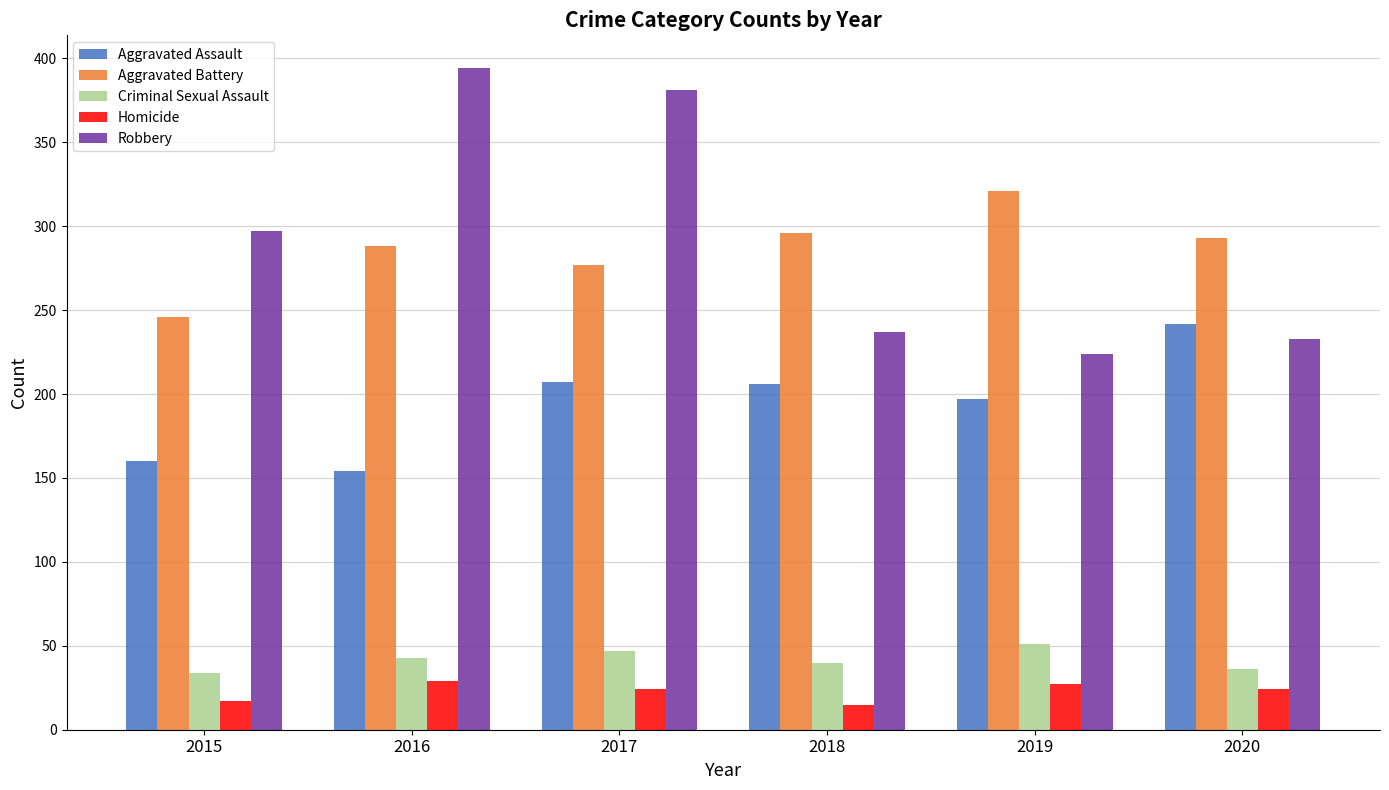

What is the sum of the Criminal Sexual Assault values at 2015 and 2017?

81